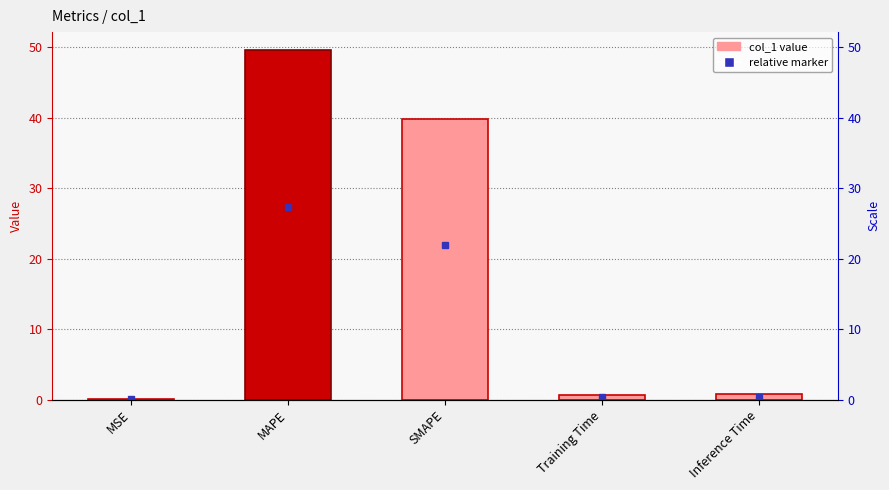

What is the change in value from MAPE to Training Time?

-49.0